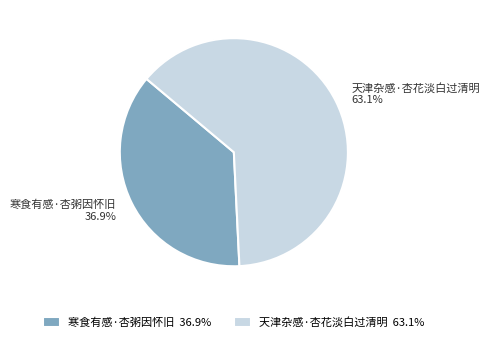

Rank the categories by value from lowest to highest.

寒食有感·杏粥因怀旧, 天津杂感·杏花淡白过清明